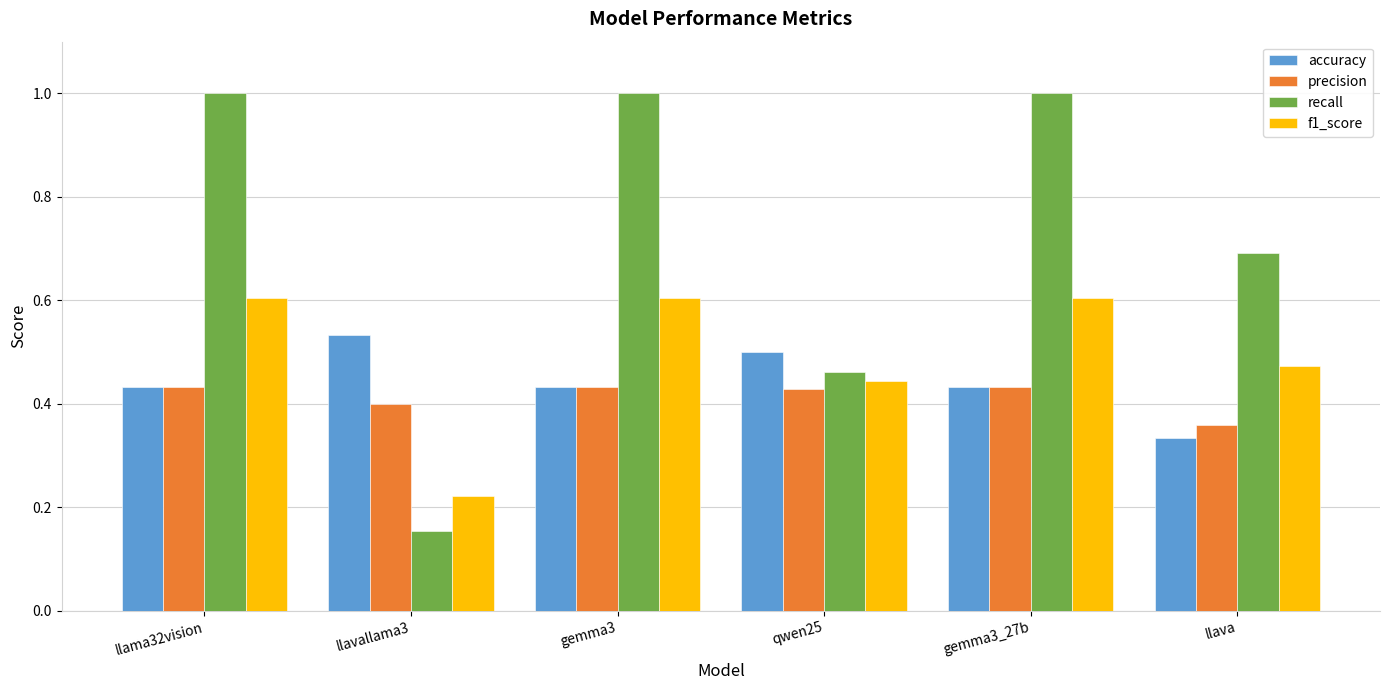

Are the bars grouped side by side (vs. stacked)?

Yes